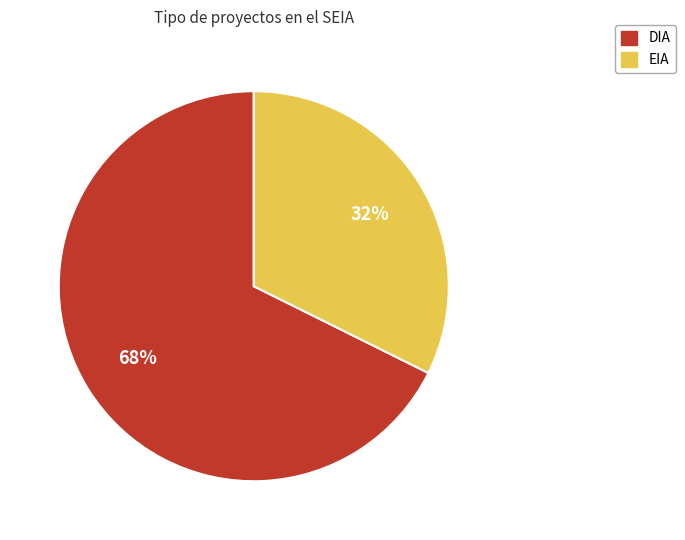

What is the largest slice in the pie chart?

DIA